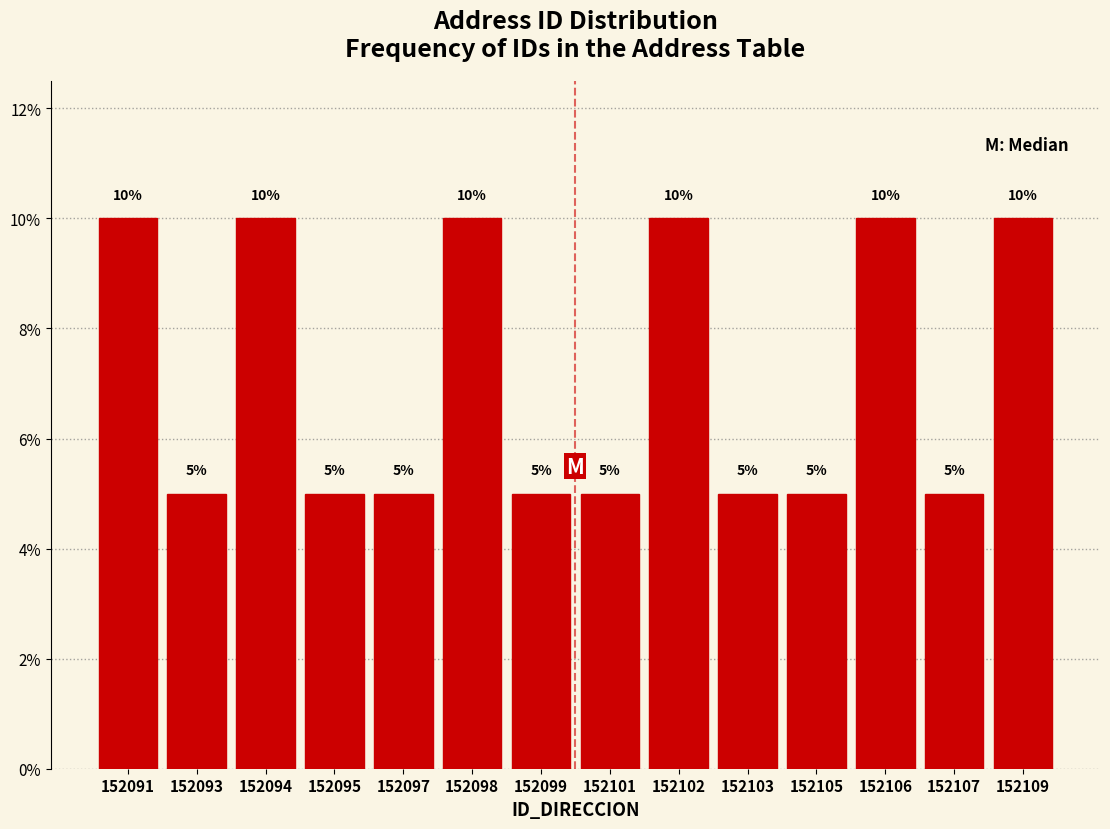

Reading right to left, list all the values displayed in this chart.

10	5	10	5	5	10	5	5	10	5	5	10	5	10